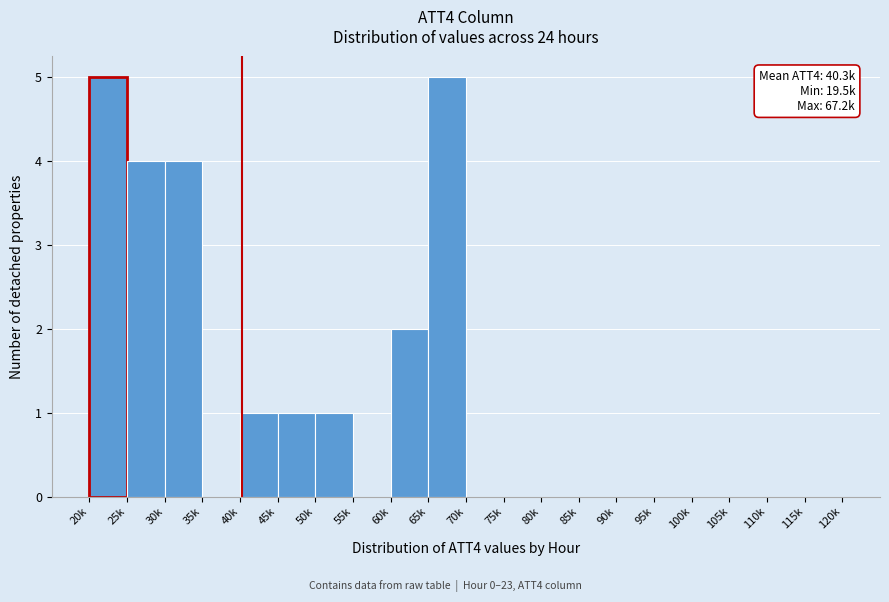

Reading left to right, what are all the values shown in this chart?

20k=5	25k=4	30k=4	35k=0	40k=1	45k=1	50k=1	55k=0	60k=2	65k=5	70k=0	75k=0	80k=0	85k=0	90k=0	95k=0	100k=0	105k=0	110k=0	115k=0